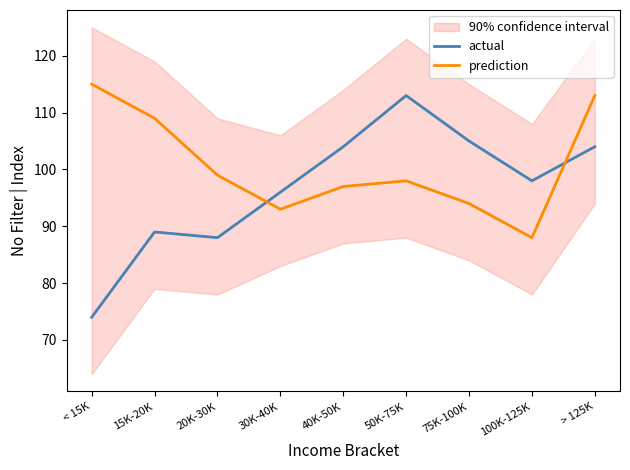

How many data points in prediction are less than 98?

4